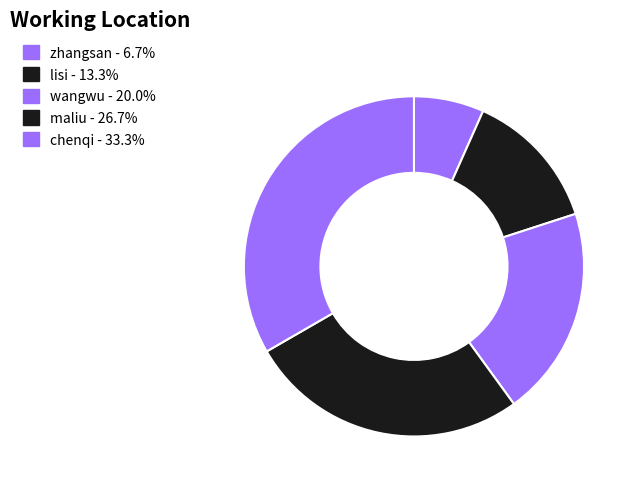

How many segments does this pie chart have?

5